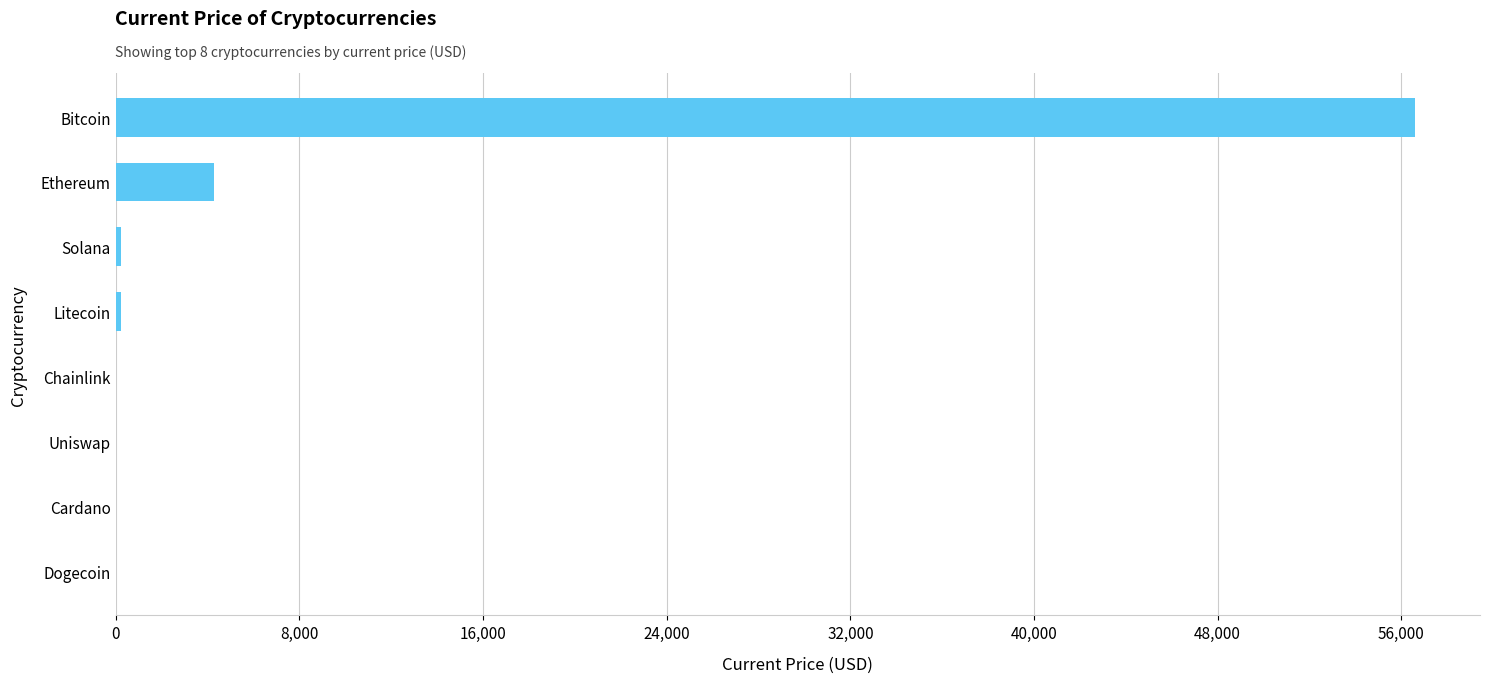

Which label corresponds to the largest value in the chart?

Bitcoin